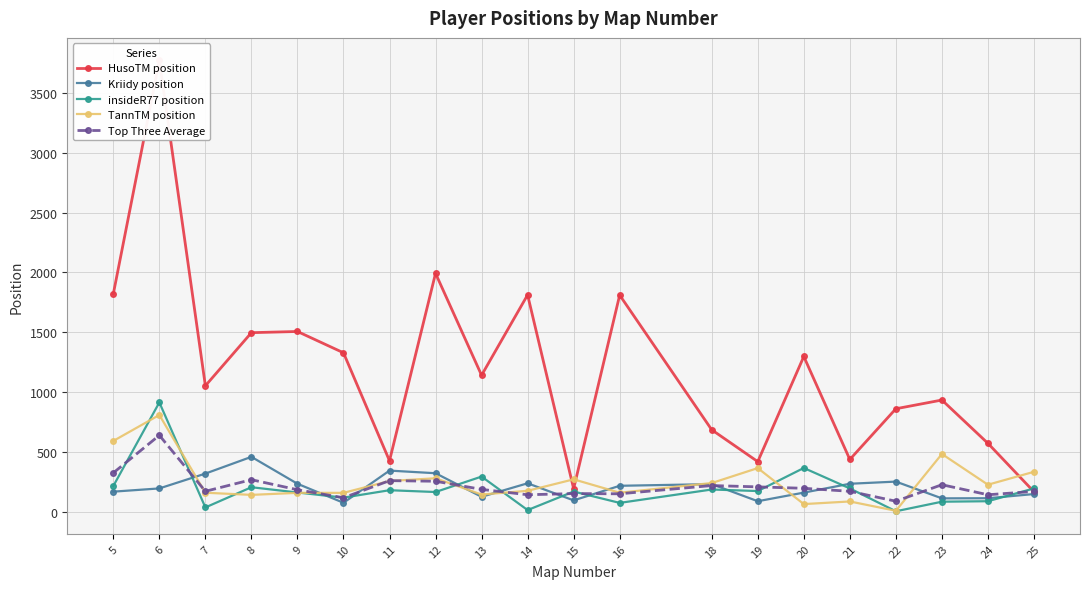

What is the value of the Kriidy position point at the 15th from the left?

159